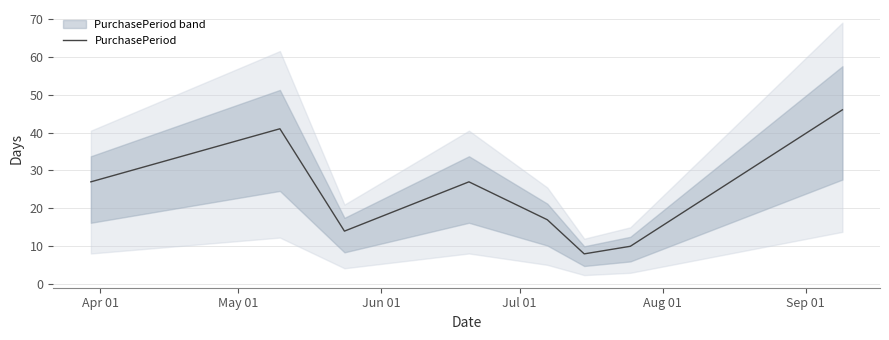

What is the value of the 7th point from the left?

10